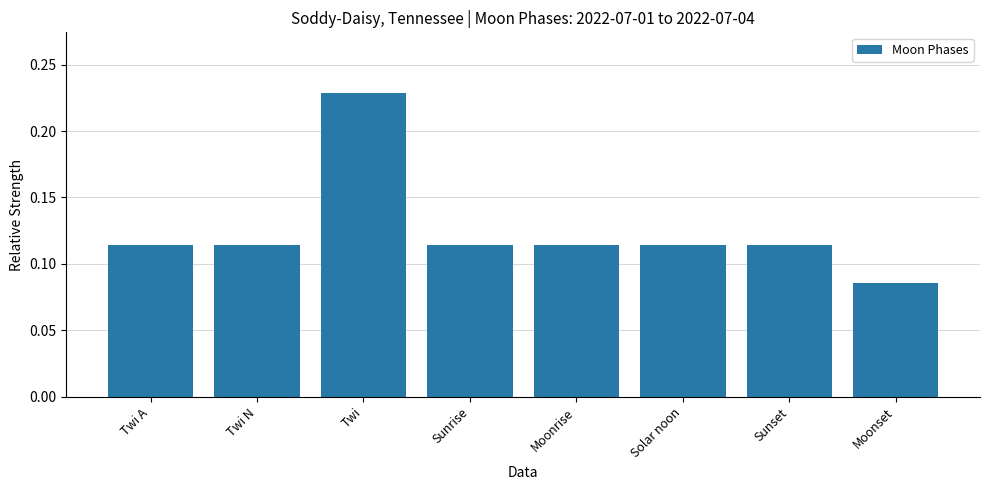

The value at Twi A is 0.2. True or false?

False